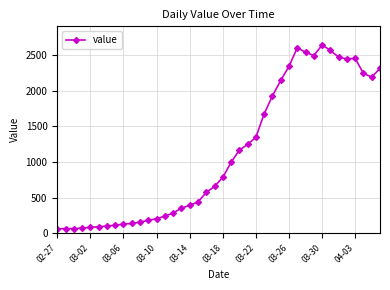

What is the maximum value shown in the chart?

2638